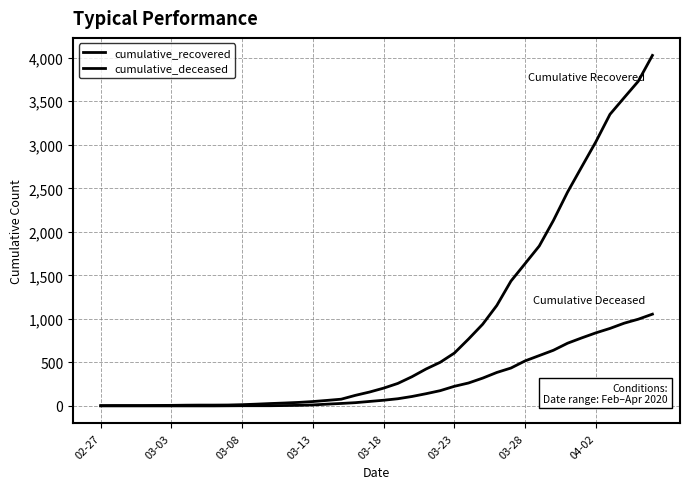

True or false: cumulative_recovered and cumulative_deceased intersect in this chart.

False